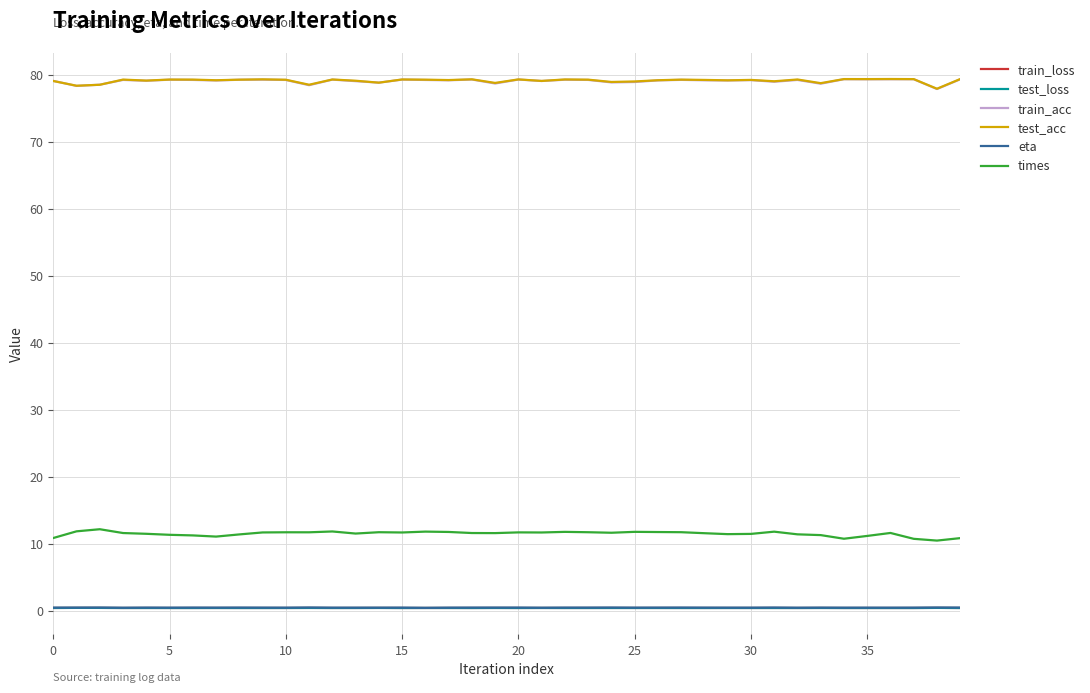

True or false: train_acc and eta intersect in this chart.

False